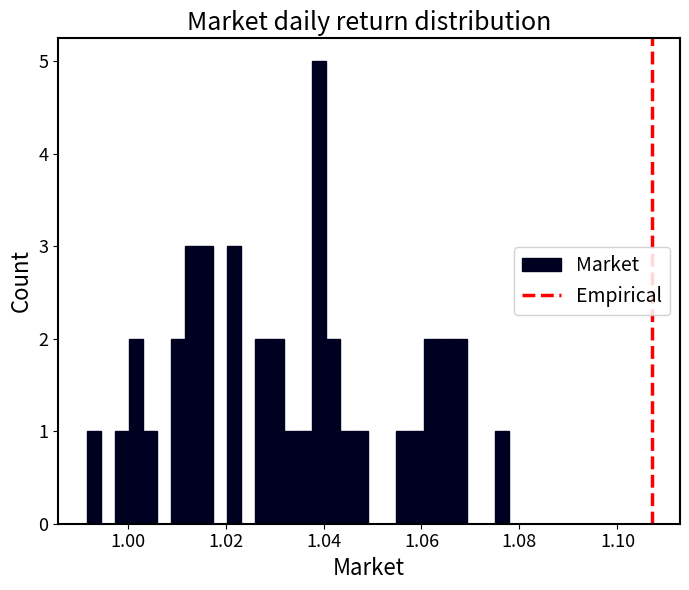

Read against the x-axis, roughly where is the centre of the tallest bar?

1.040